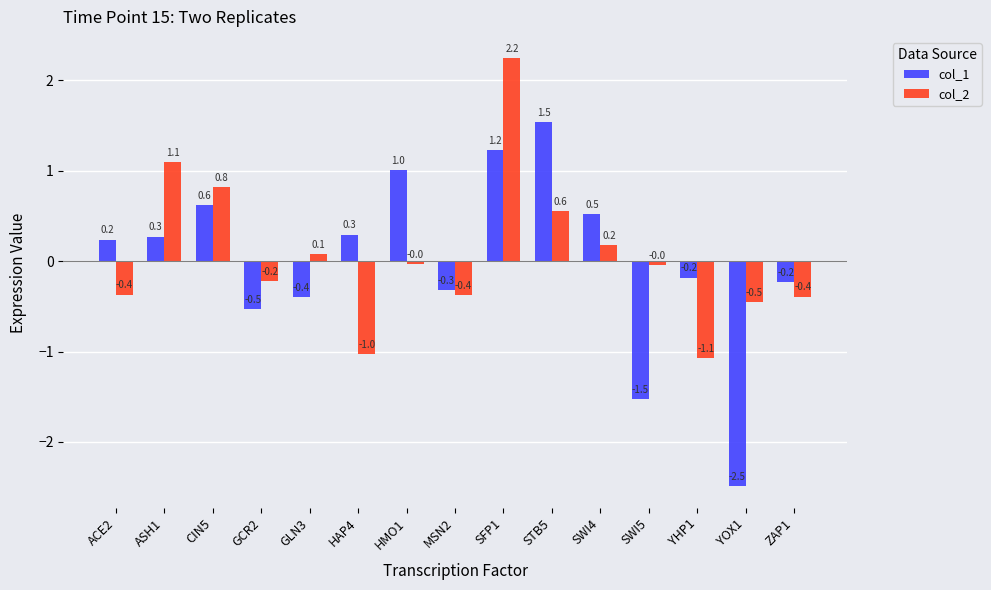

List the series in order of their peak value, highest first.

col_2, col_1